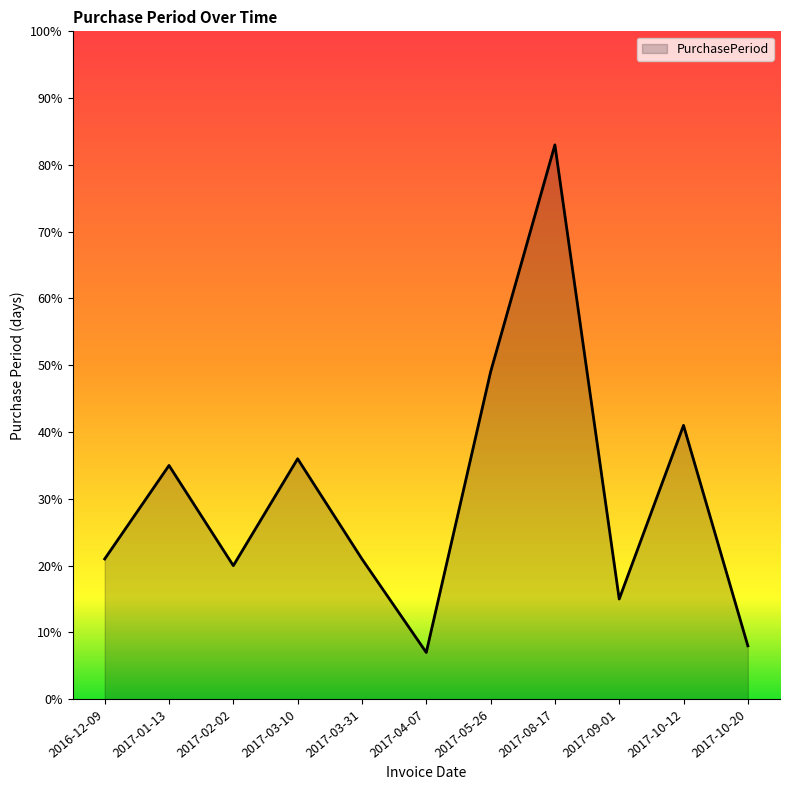

At which category does the data reach its first local valley?

2017-02-02